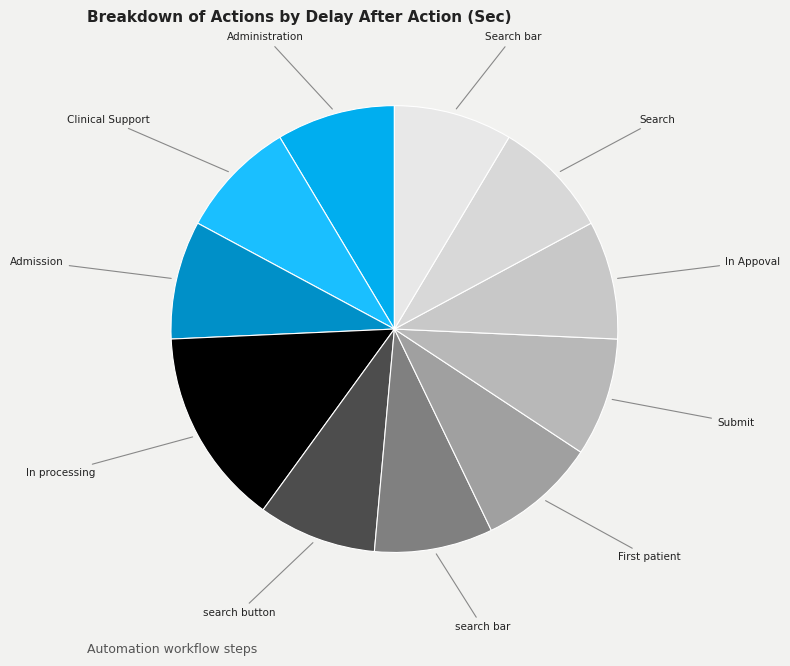

Is the sum of search bar and Search bar greater than half?

No